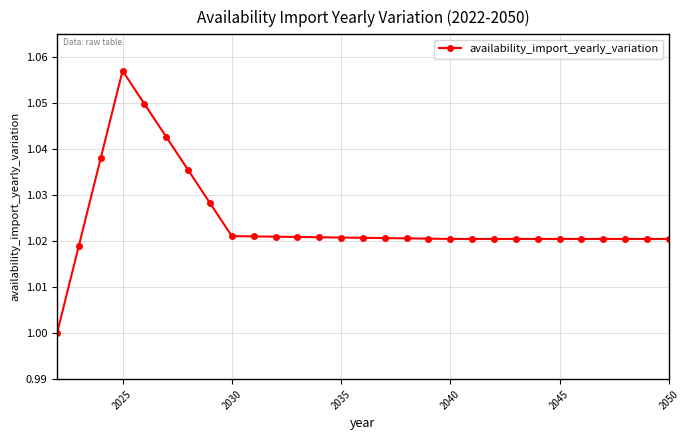

Does the chart display data point markers on the line(s)?

Yes